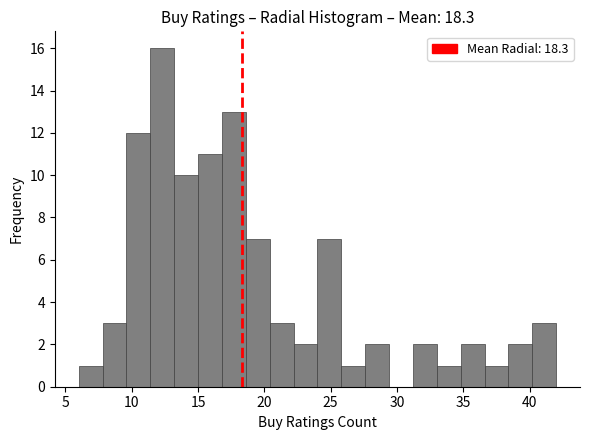

Around what value on the x-axis is the tallest bar? Give the approximate position of its centre, as read against the axis.

12.5